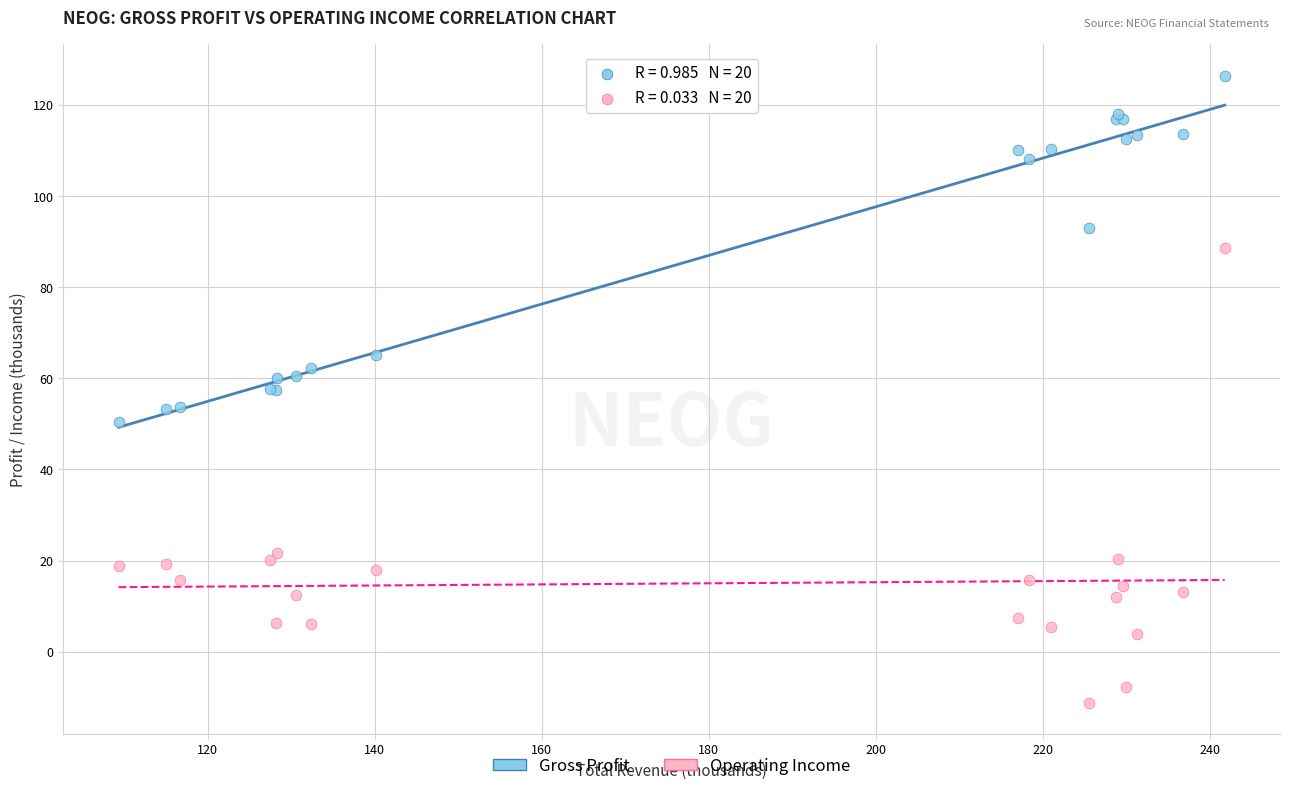

Which series reaches the maximum Y coordinate?

Gross Profit